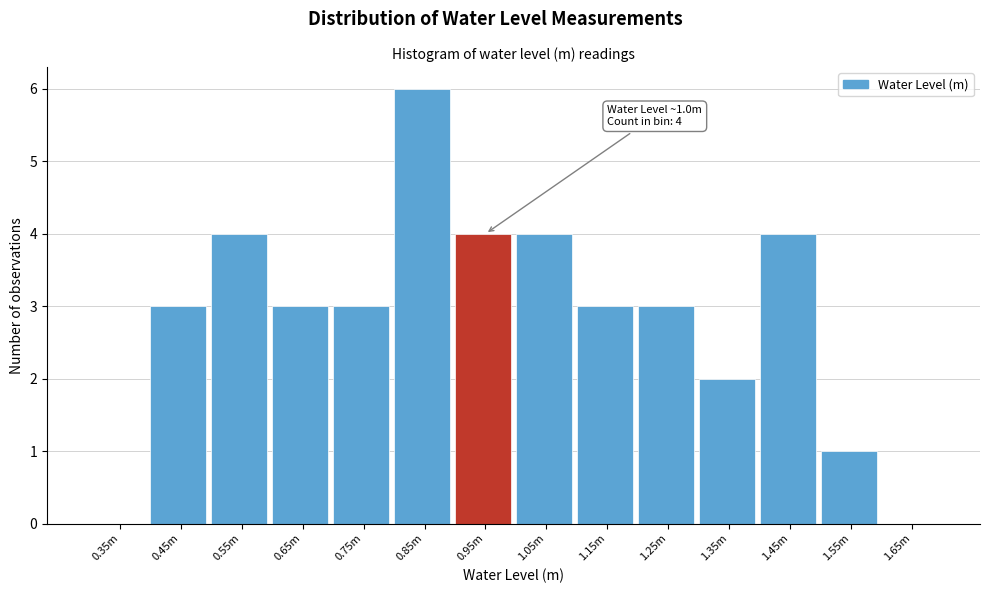

Reading left to right, transcribe all the data shown in this chart.

0.35m=0	0.45m=3	0.55m=4	0.65m=3	0.75m=3	0.85m=6	0.95m=4	1.05m=4	1.15m=3	1.25m=3	1.35m=2	1.45m=4	1.55m=1	1.65m=0